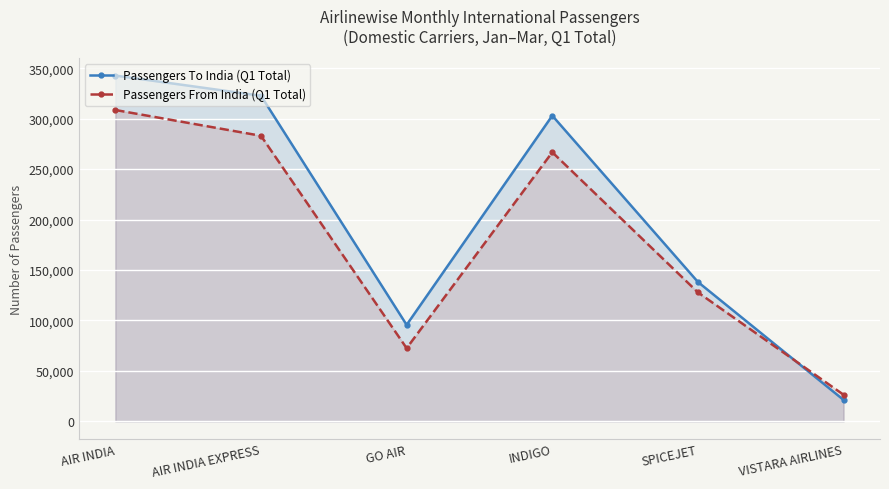

At which category does the chart reach its peak across all series?

AIR INDIA